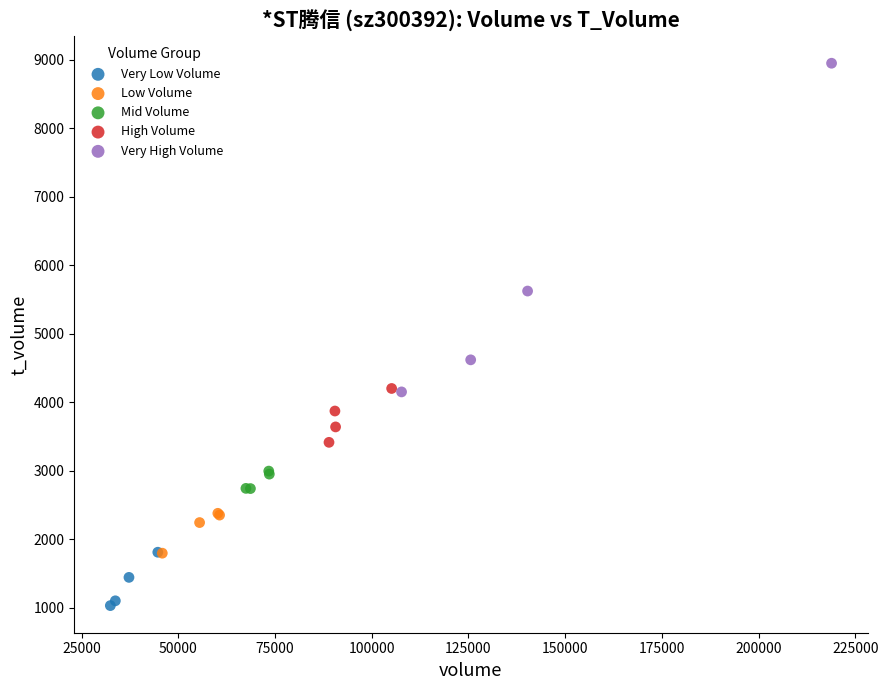

Which series contains the highest Y value?

Very High Volume